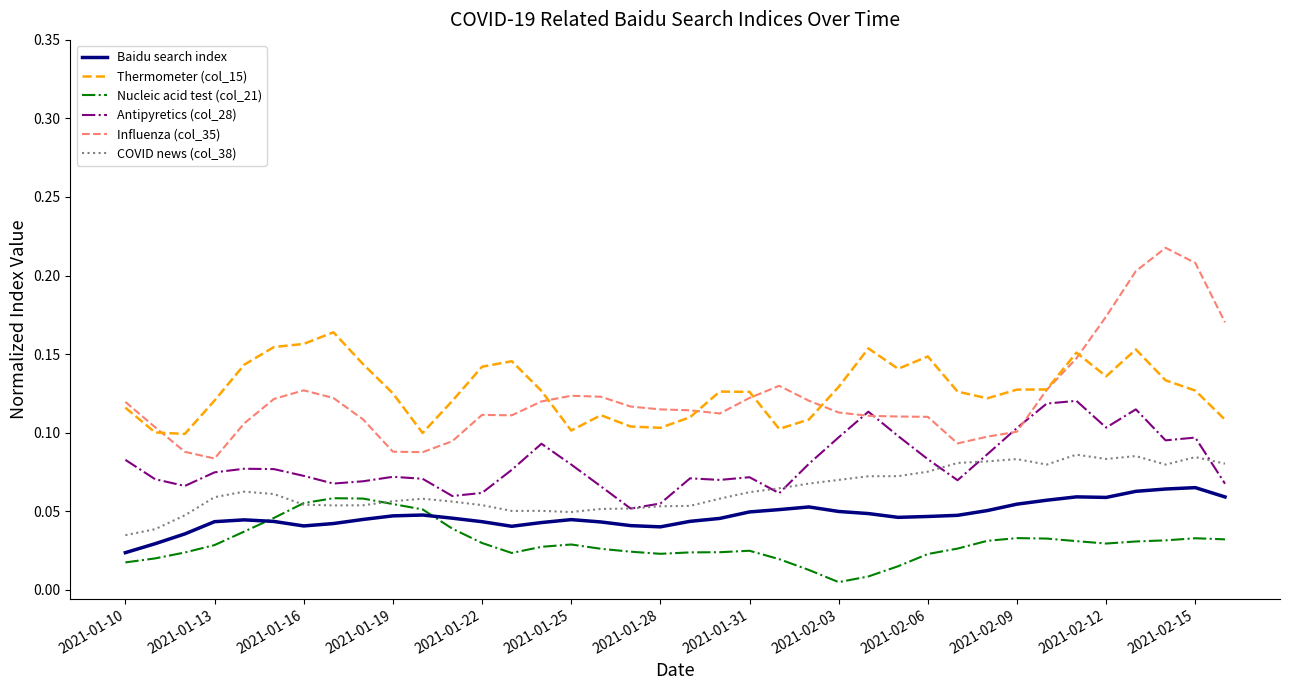

Which series has the widest spread of values?

Influenza (col_35)